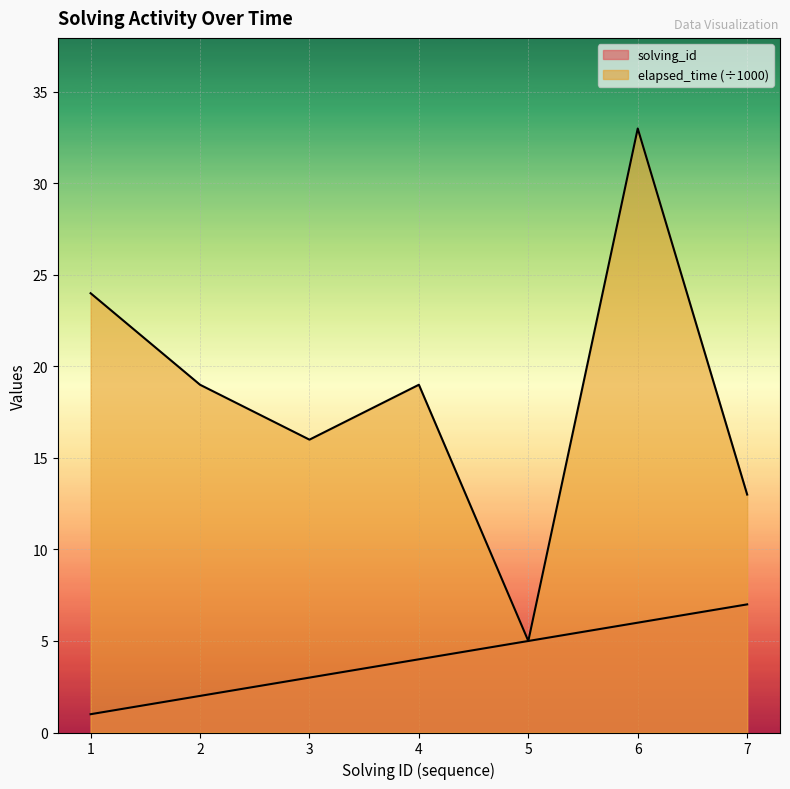

Reading left to right, extract all data points from this chart.

solving_id: 1	2	3	4	5	6	7
elapsed_time: 24	19	16	19	5	33	13